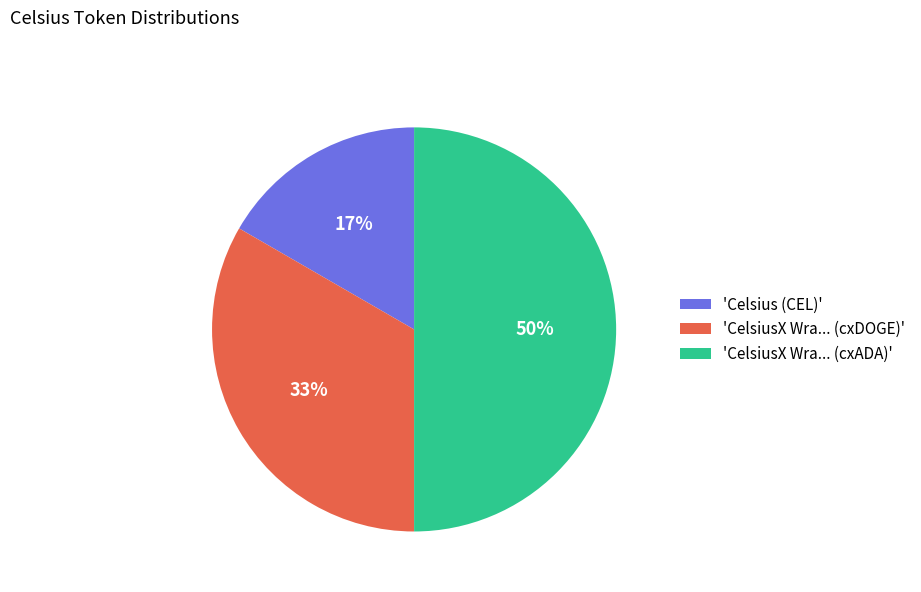

Which category has the smallest portion of the pie?

'Celsius (CEL)'